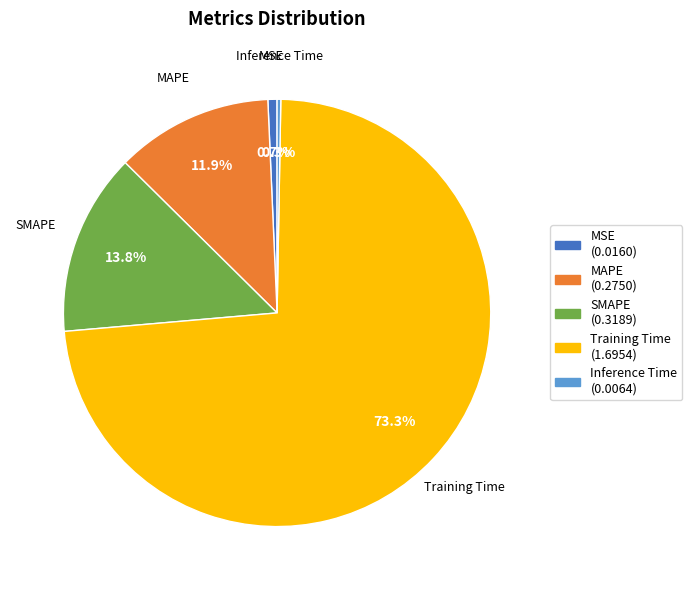

What percentage is the Training Time slice, to the nearest percent?

73%